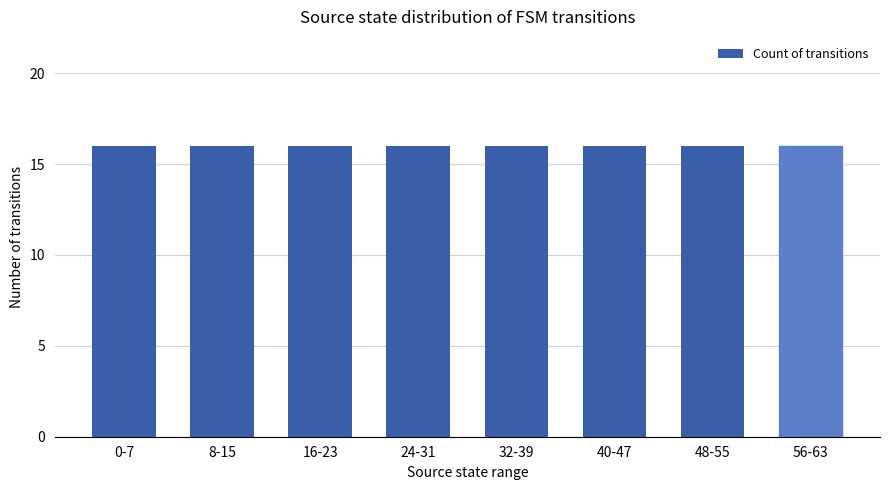

Is it true that the value at 32-39 is 9?

False